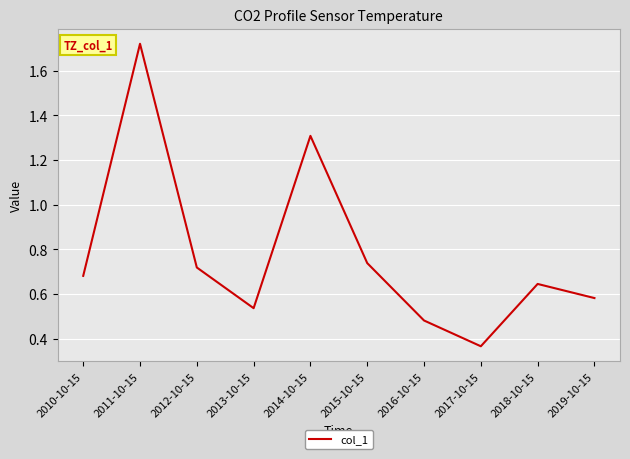

Which has a higher value, 2018-10-15 or 2019-10-15?

2018-10-15